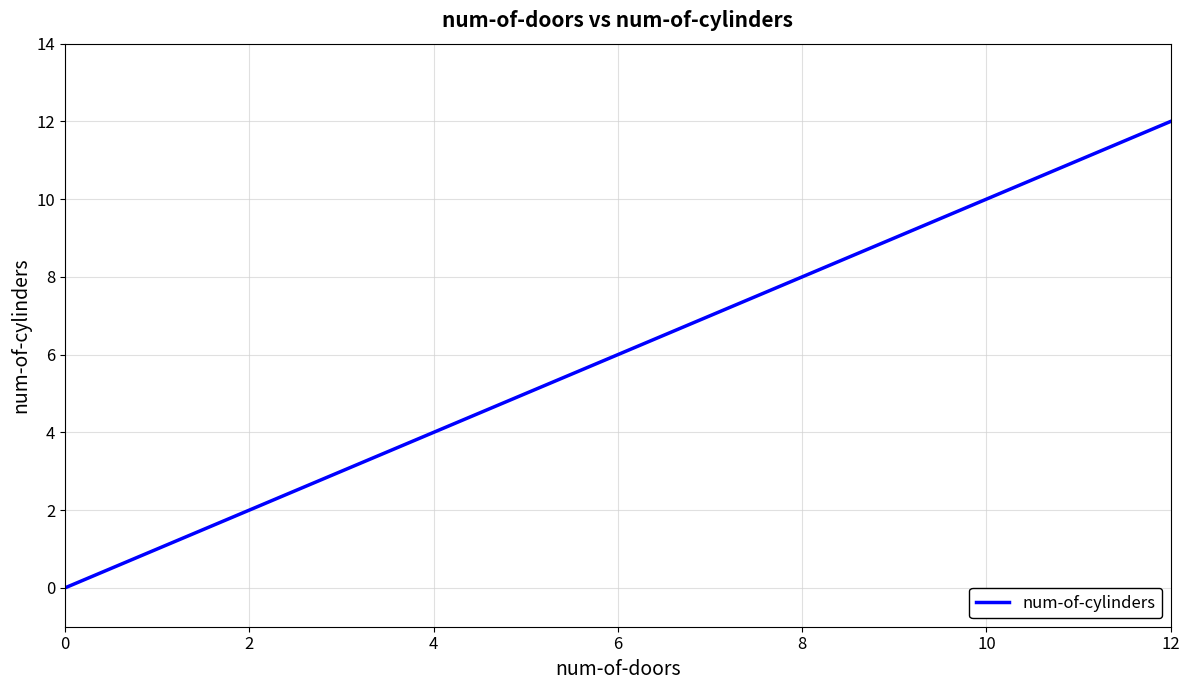

What is the greatest value displayed?

12